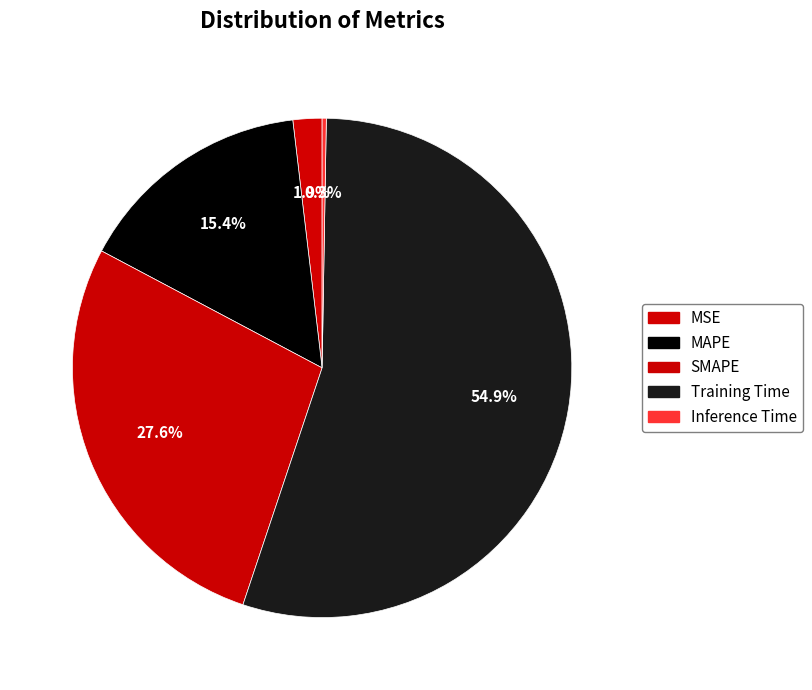

What is the largest slice in the pie chart?

Training Time